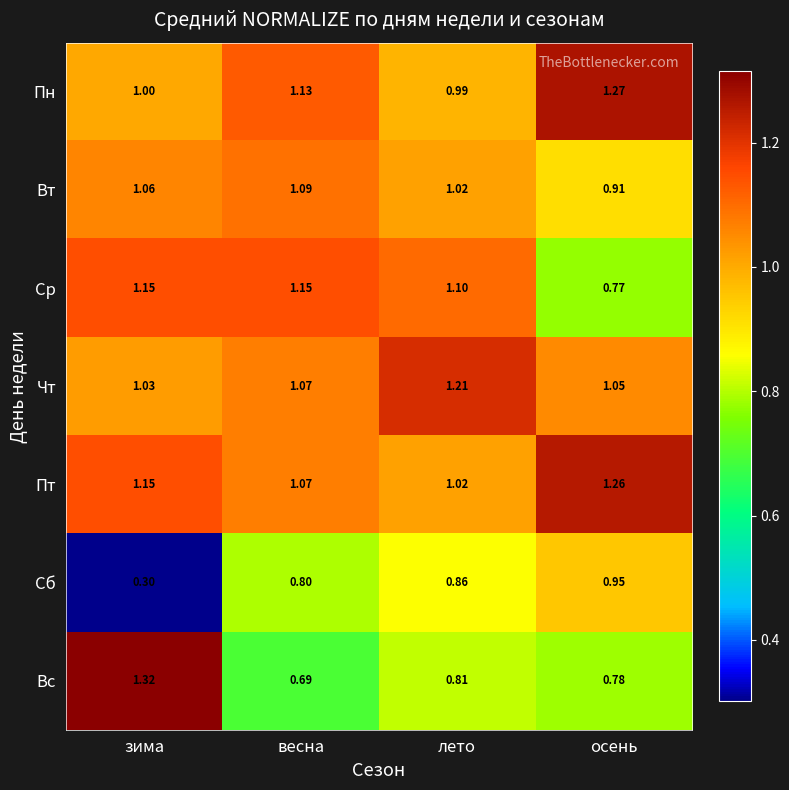

List the series in order of their peak value, lowest first.

Сб, Вт, Ср, Чт, Пт, Пн, Вс